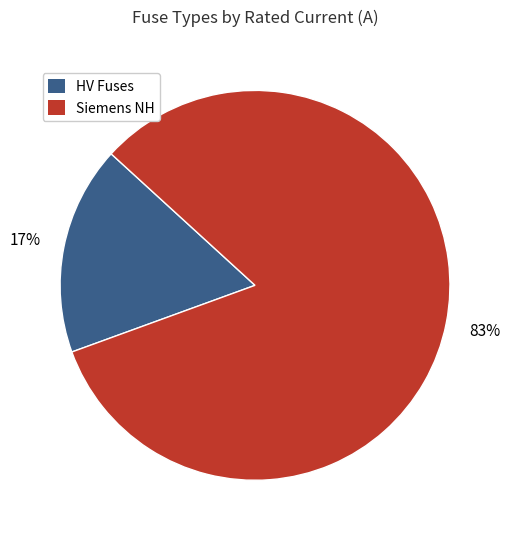

Which category has the biggest portion of the pie?

Siemens NH